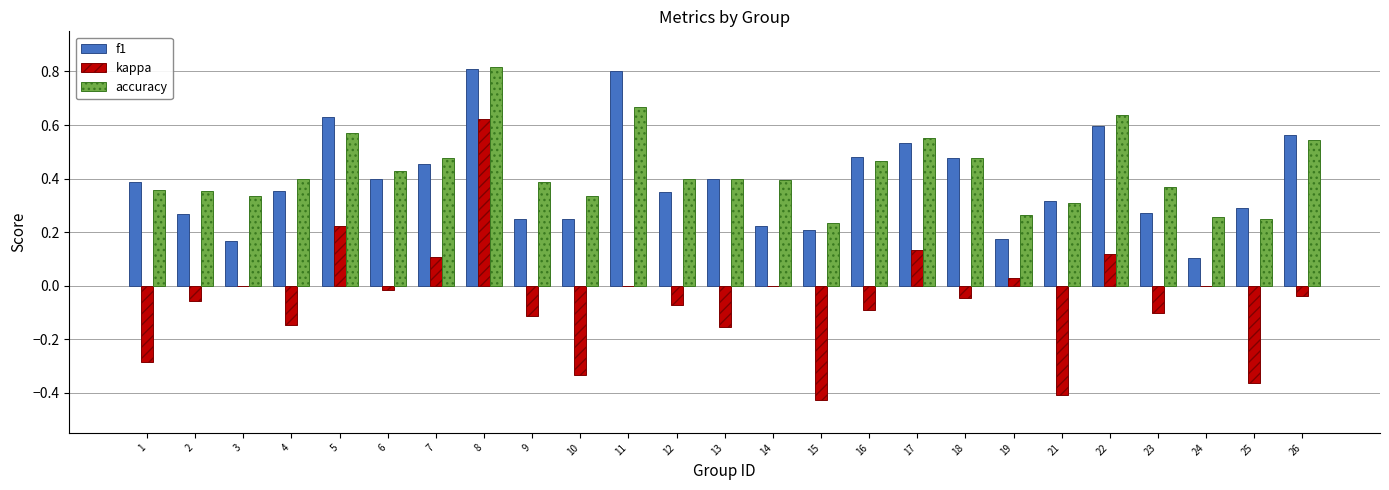

At which category is the sum across all series the highest?

8